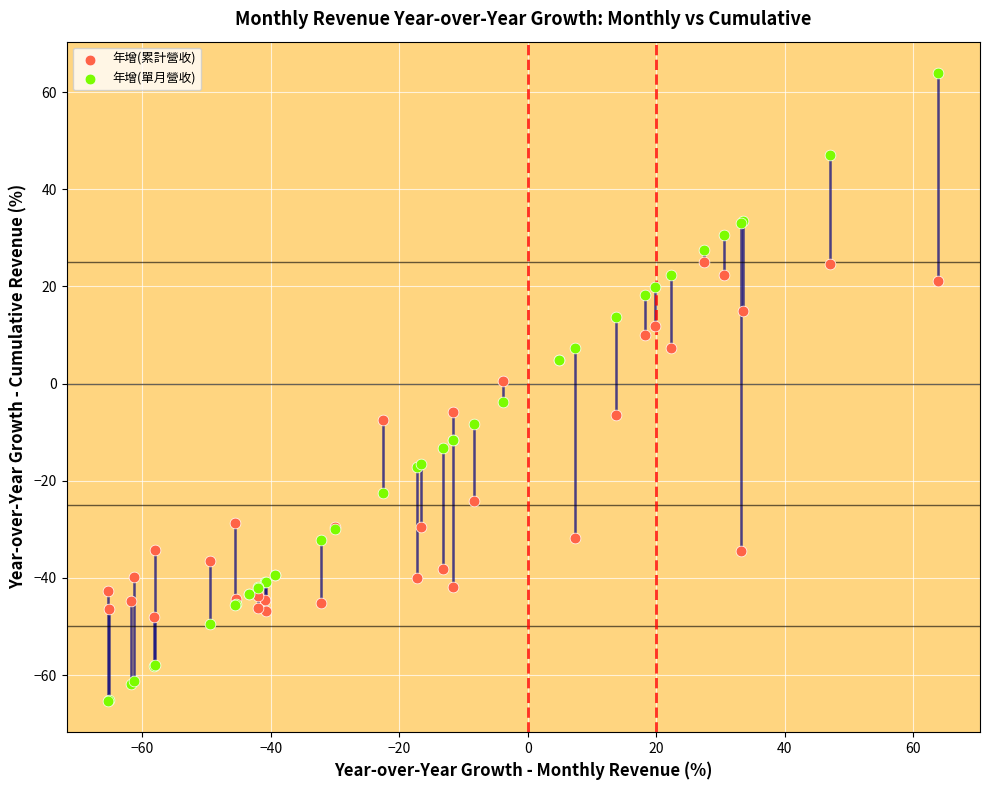

Which series reaches the maximum Y coordinate?

年增(單月營收)